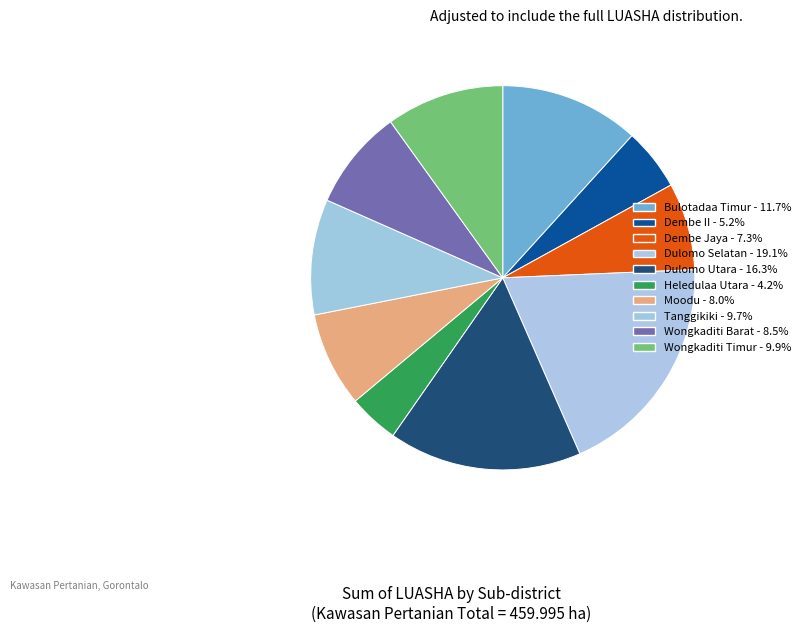

How many segments does this pie chart have?

10